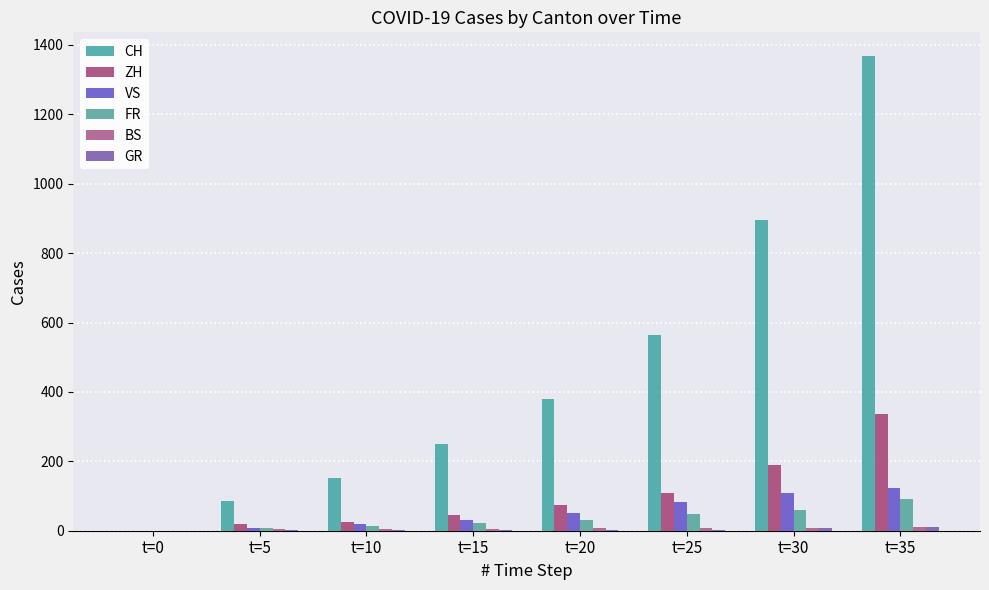

At which category is the sum across all series the highest?

t=35